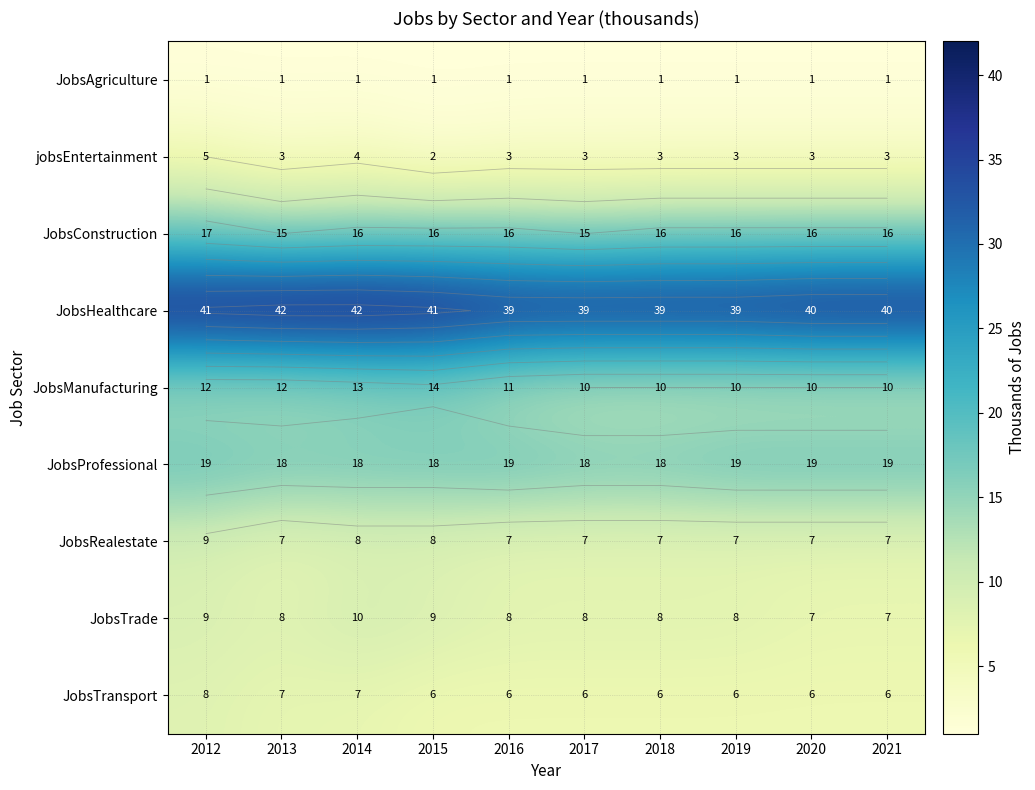

Between 2018 and 2021, which series saw the biggest shift?

JobsHealthcare